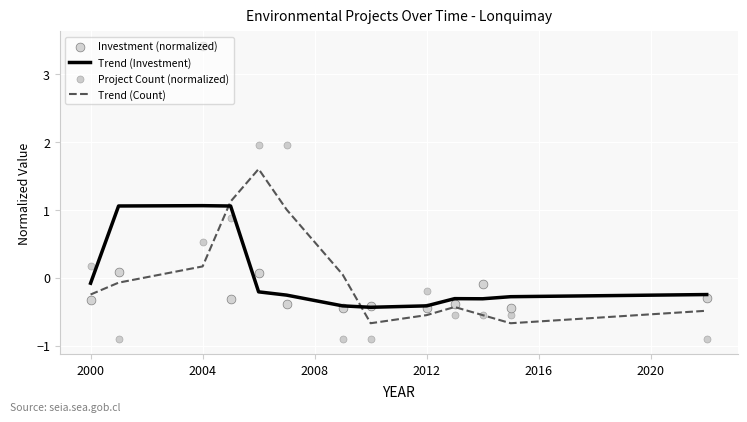

What are all the series names shown in the legend?

Trend (Investment), Trend (Count), Investment (normalized), Project Count (normalized)